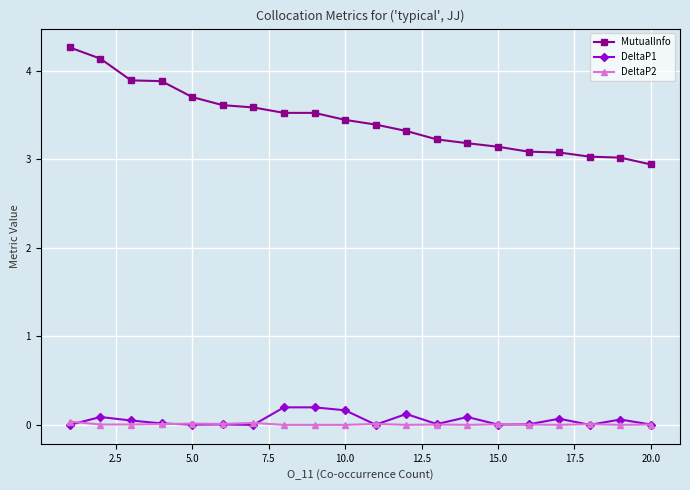

At how many categories does at least one series exceed 1?

20